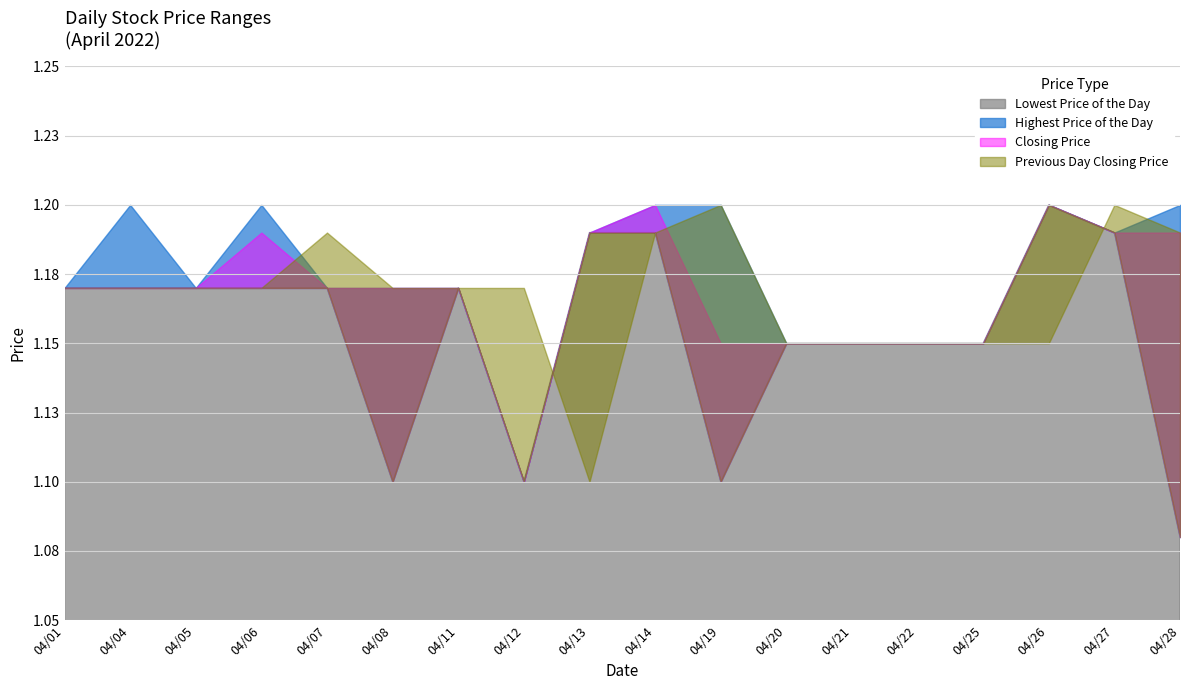

At 20220406, list the series in order from largest to smallest.

Highest Price of the Day, Closing Price, Lowest Price of the Day, Previous Day Closing Price